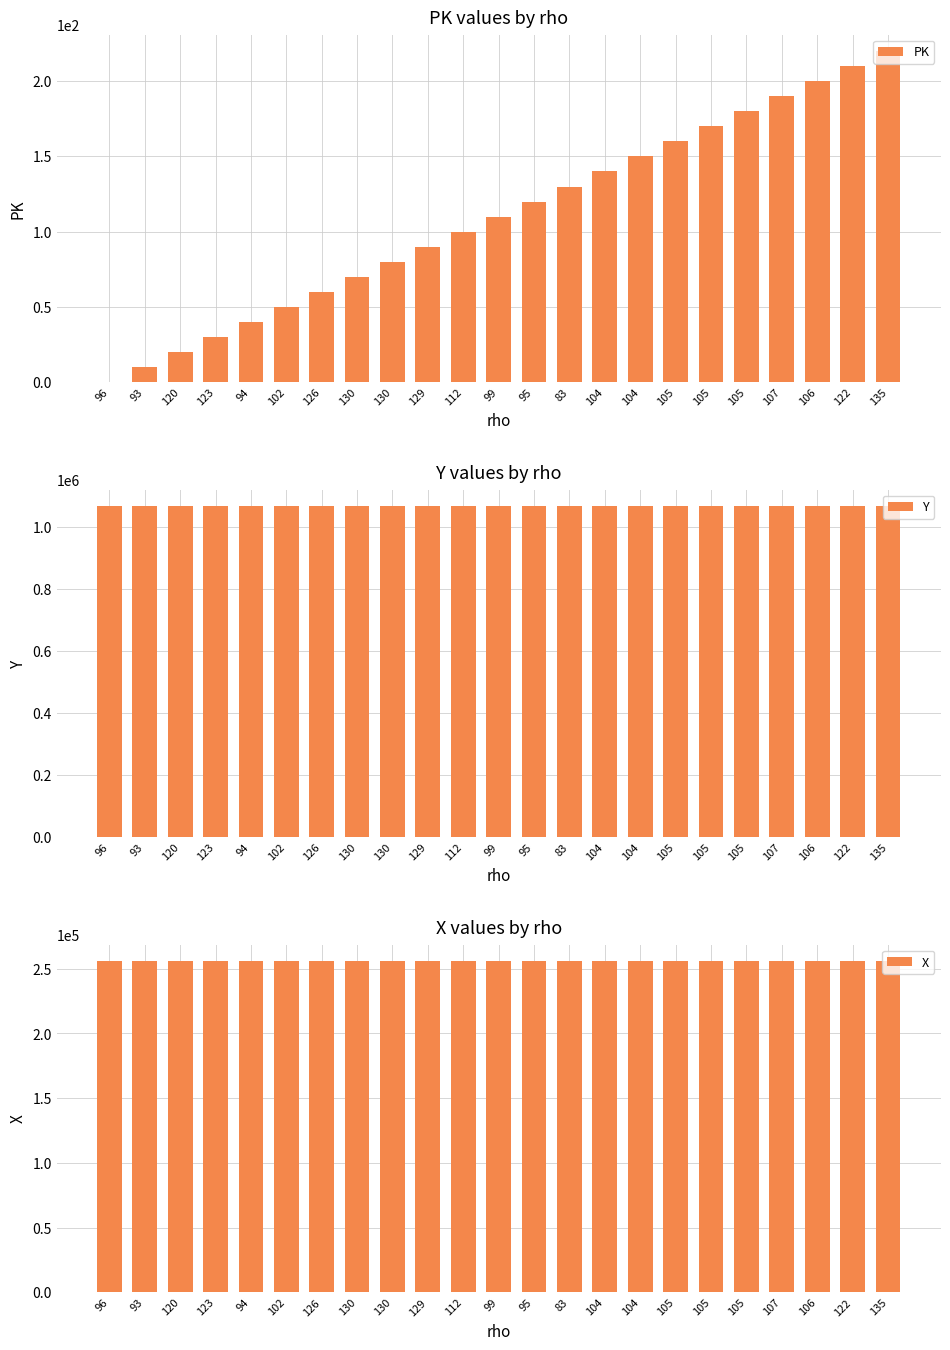

Rank the categories by X value from highest to lowest.

96, 93, 120, 123, 94, 102, 126, 130, 130, 129, 112, 99, 95, 83, 104, 104, 105, 105, 105, 107, 106, 122, 135